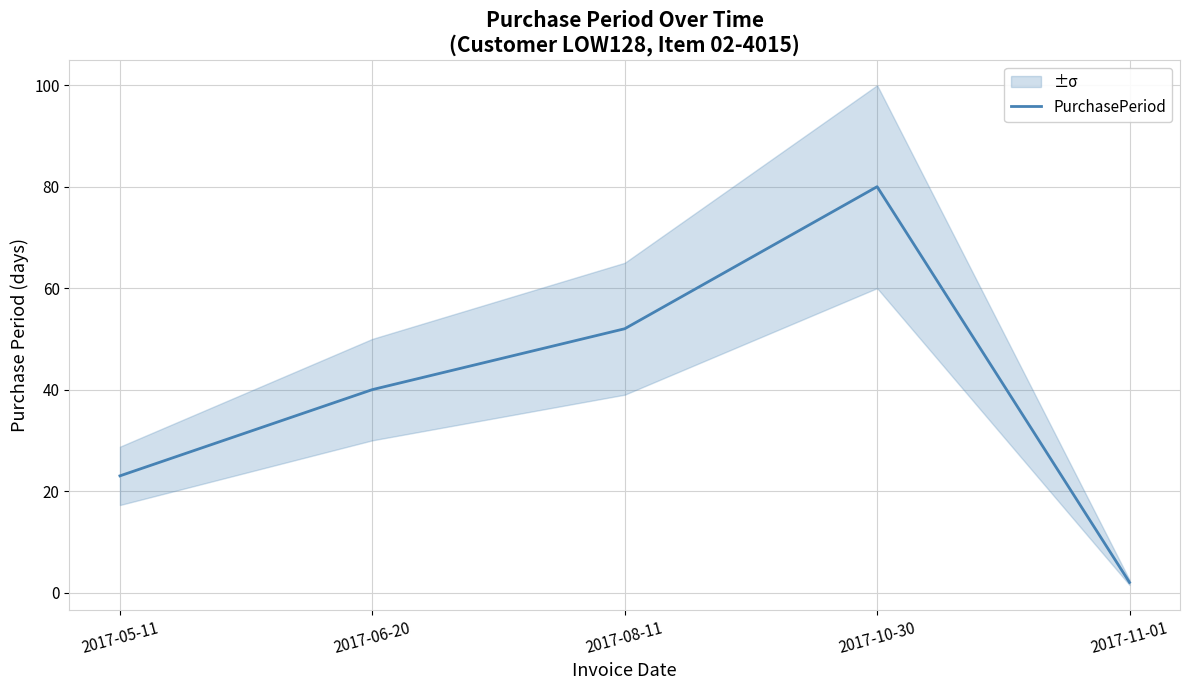

At which category does the chart reach its minimum across all series?

2017-11-01